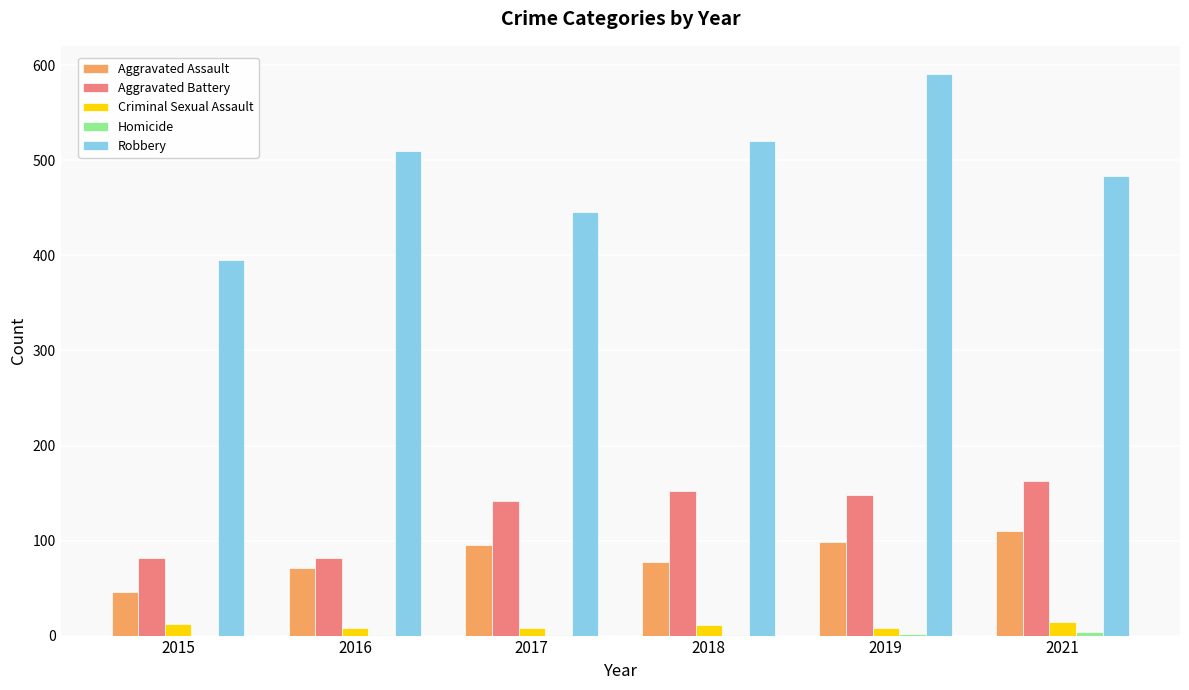

Which series has the largest total across all categories?

Robbery